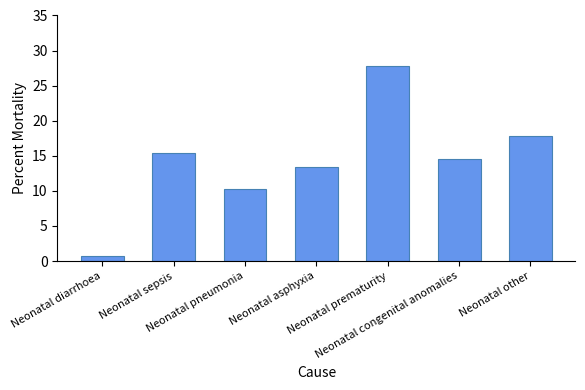

What is the average value?

14.3